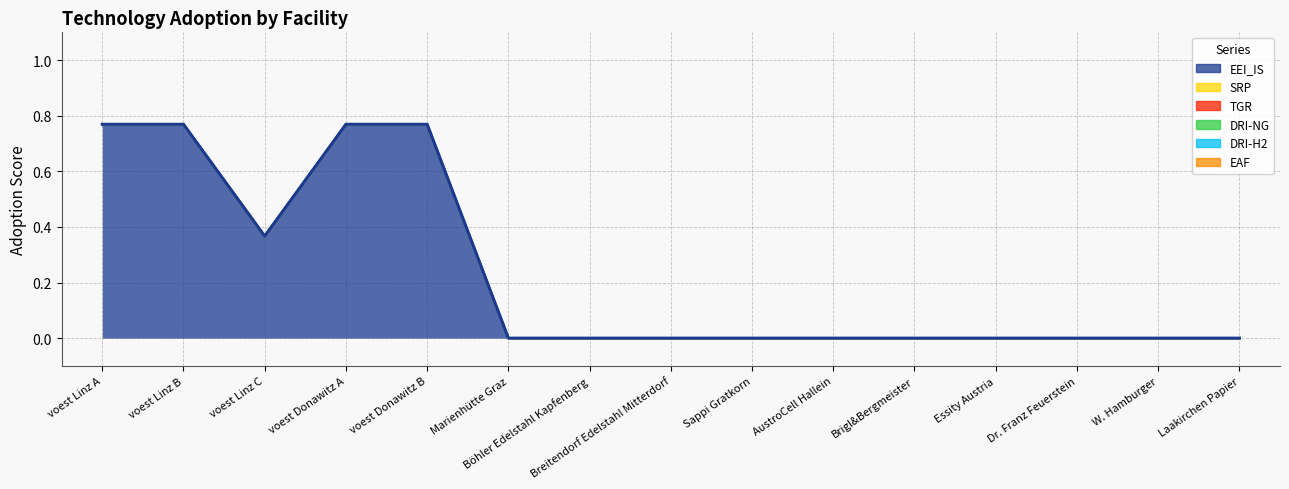

How many lines are shown in the chart?

6